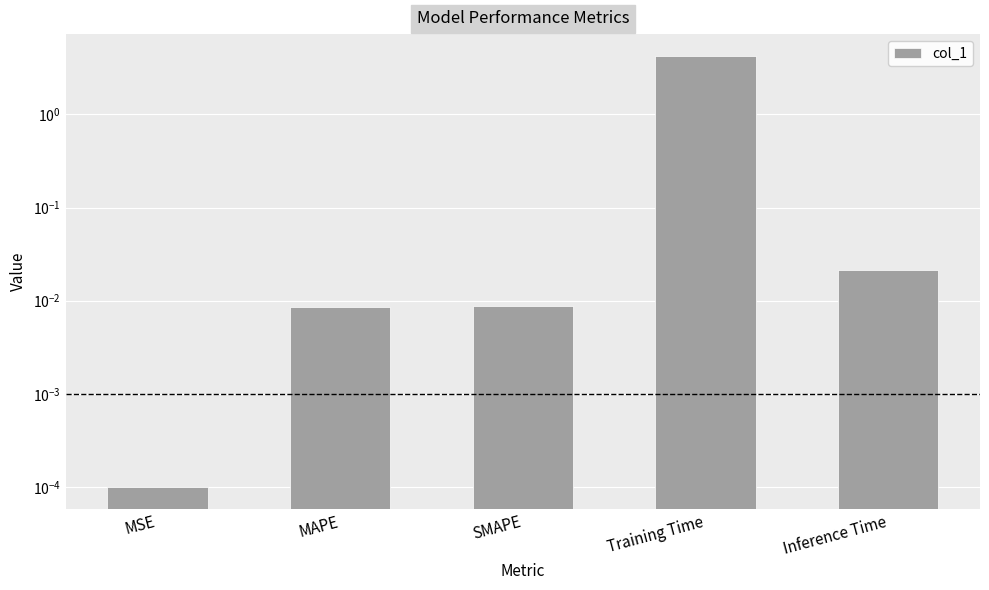

Between MSE and SMAPE, which is larger?

SMAPE